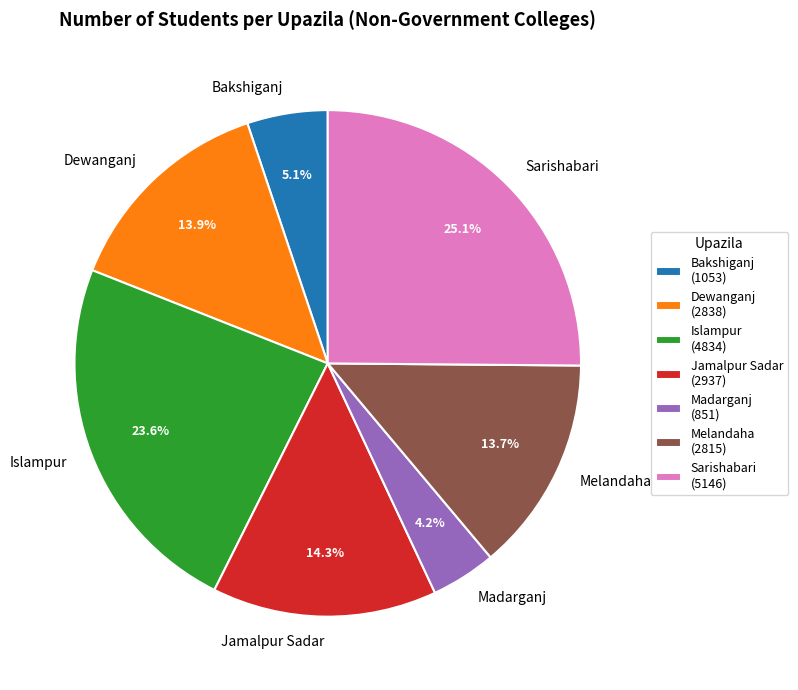

Count the number of slices in the pie.

7